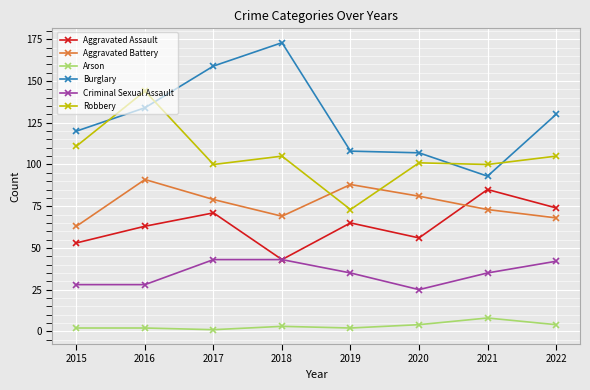

At how many categories does at least one series exceed 134?

3